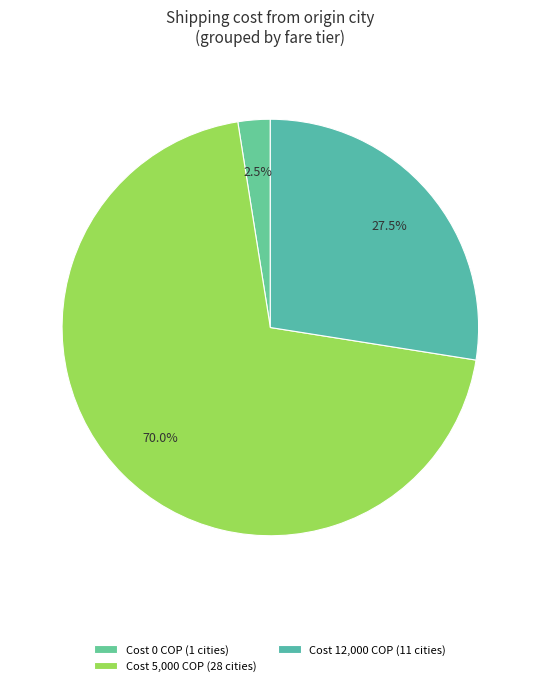

How many segments does this pie chart have?

3